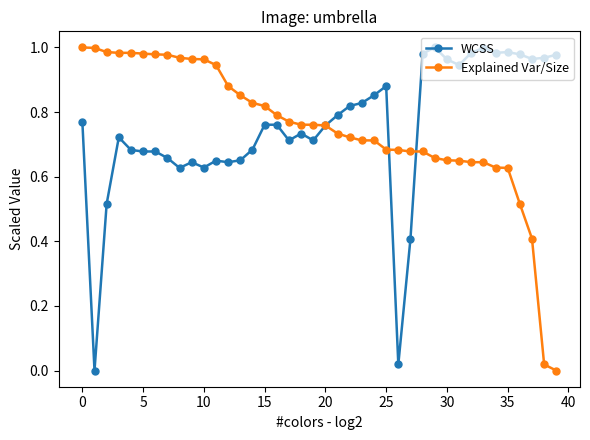

What is the value of the WCSS point at the 28th from the left?

0.4